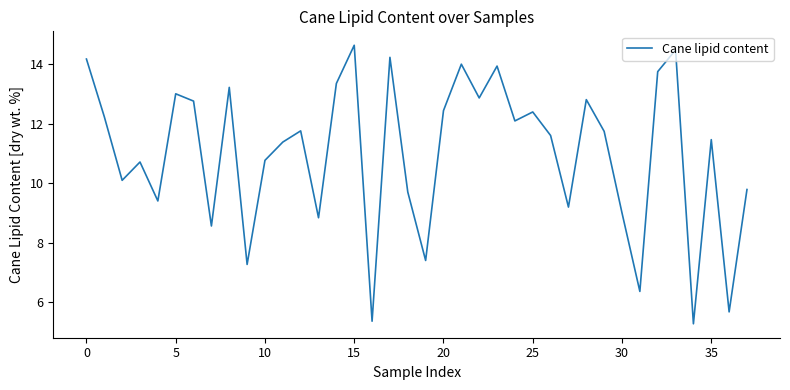

What is the difference between the maximum and minimum values?

9.3